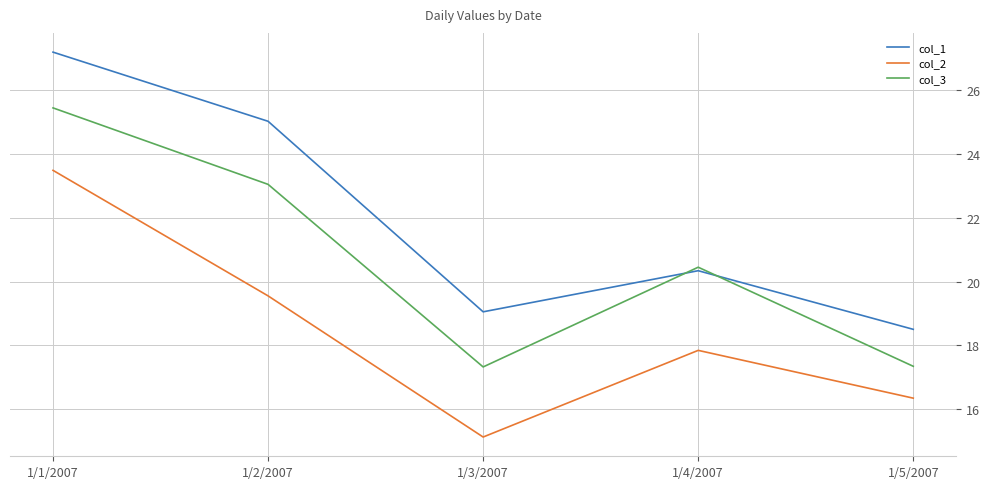

What position from the left is 1/2/2007?

2